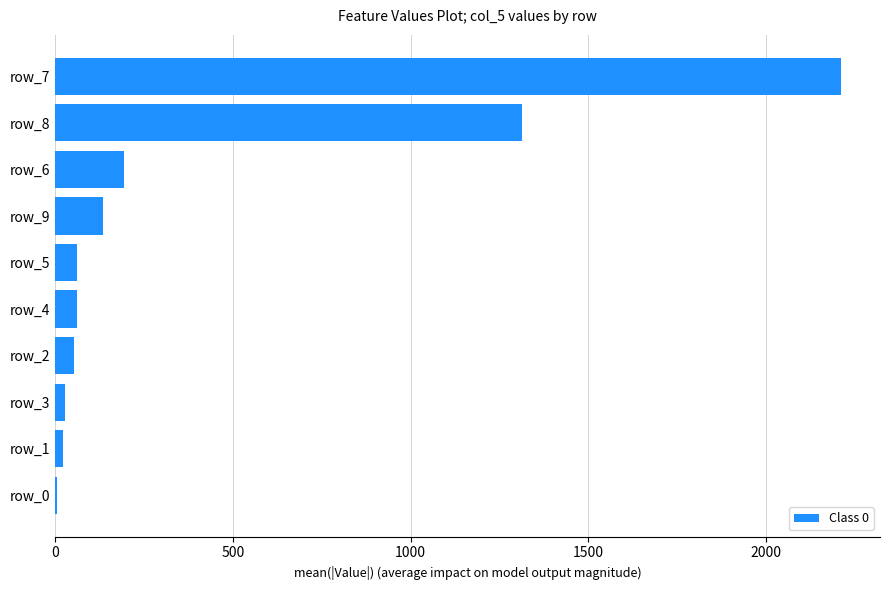

Is it true that the value at row_5 is 61?

True